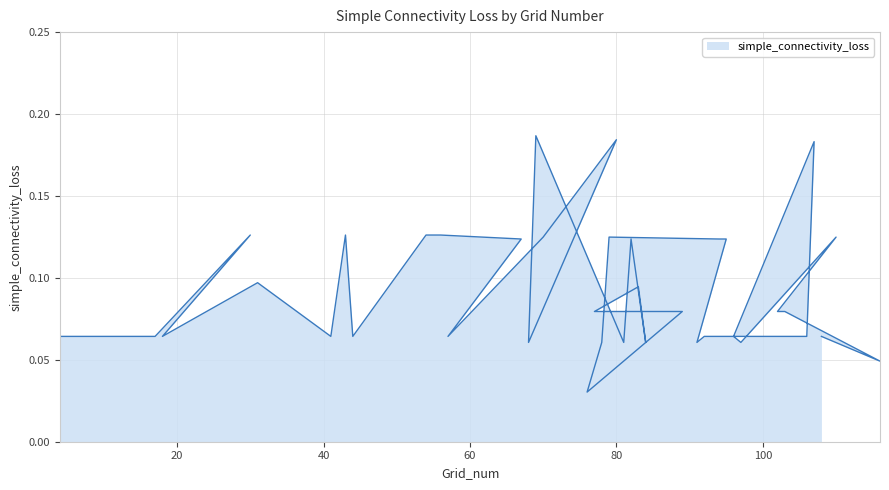

Which label corresponds to the largest value in the chart?

69